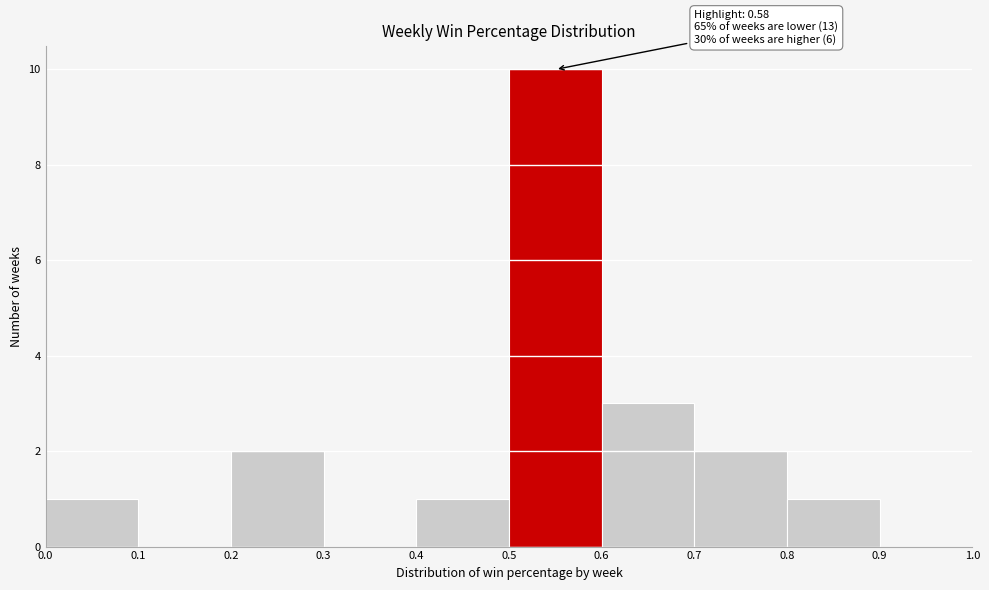

Over which range of the x-axis is the bar tallest?

0.5 to 0.6